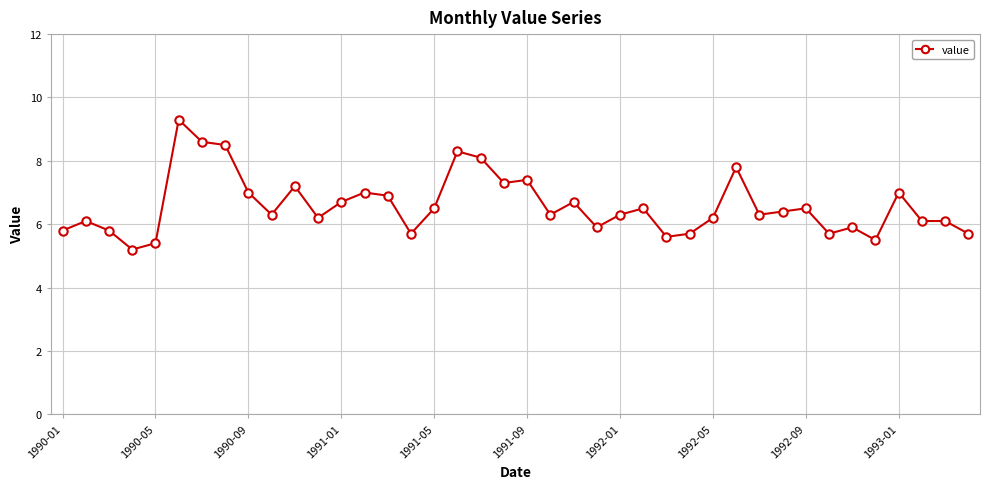

What is the value of the 3rd point from the left?

5.8